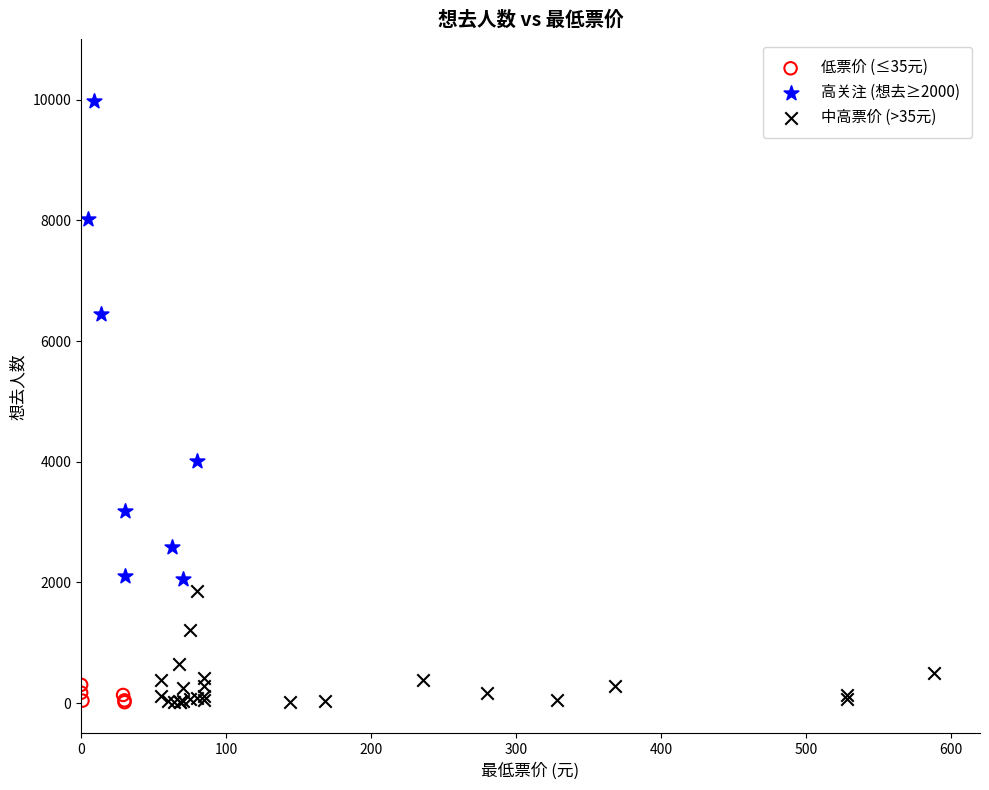

Which series has the widest spread of Y values?

高关注 (想去≥2000)